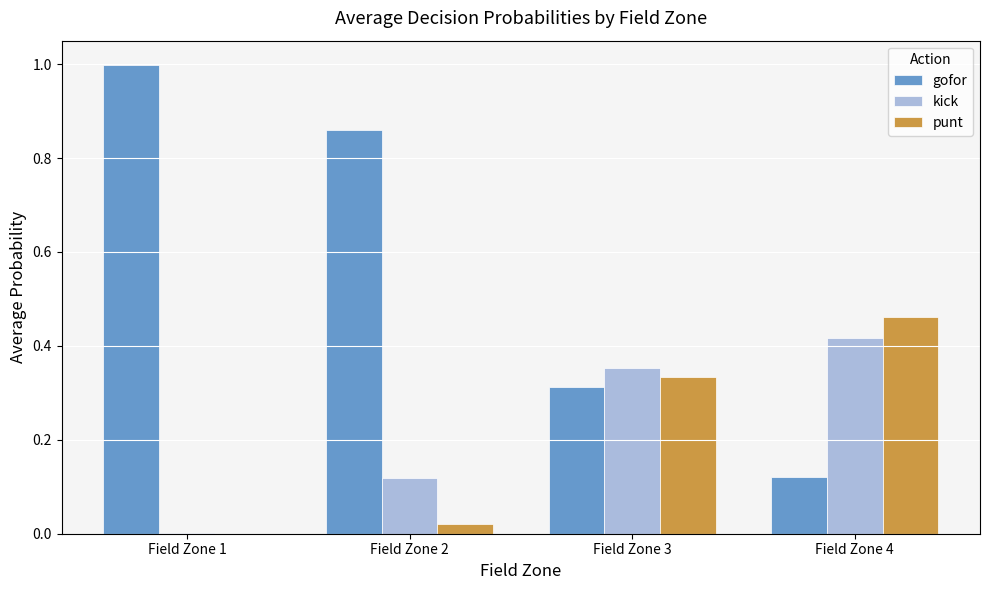

What is the maximum value shown in the chart?

1.0